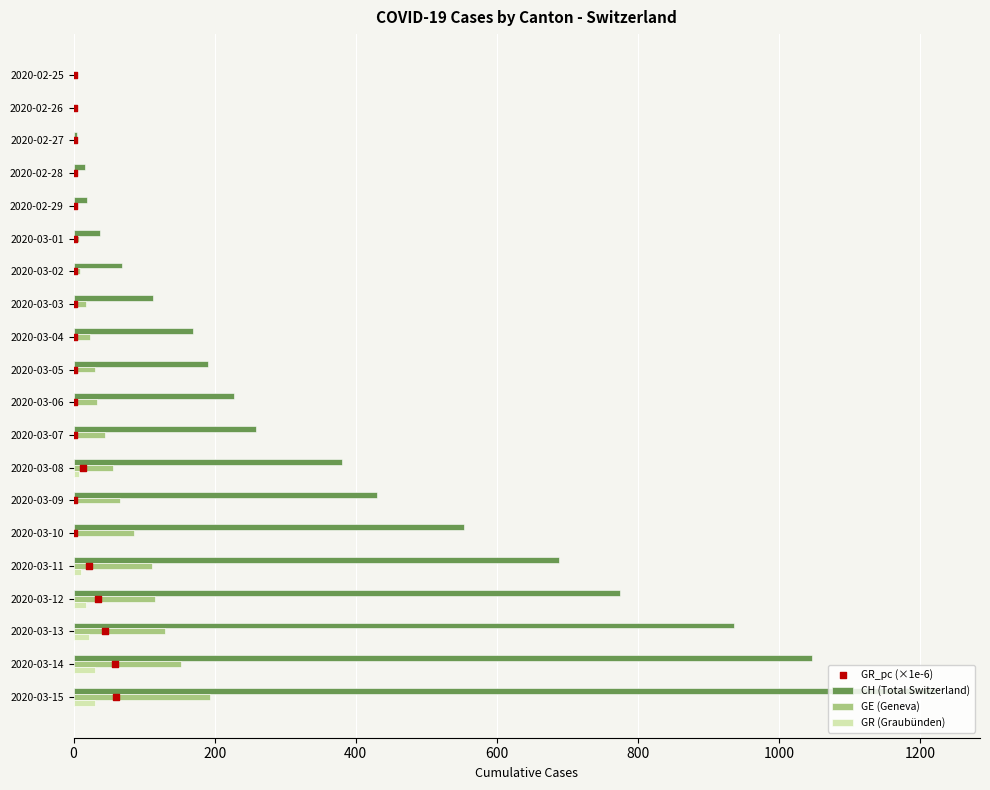

Which series has the largest Y range (max minus min)?

CH (Total Switzerland)